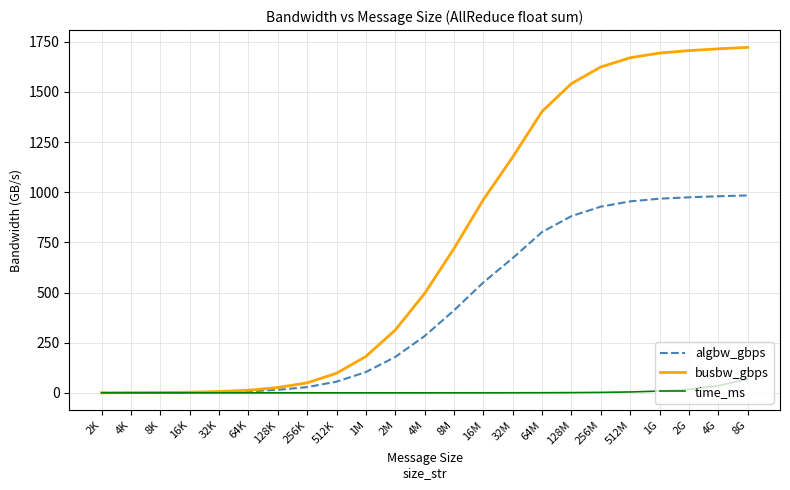

Which series has the largest total across all categories?

busbw_gbps